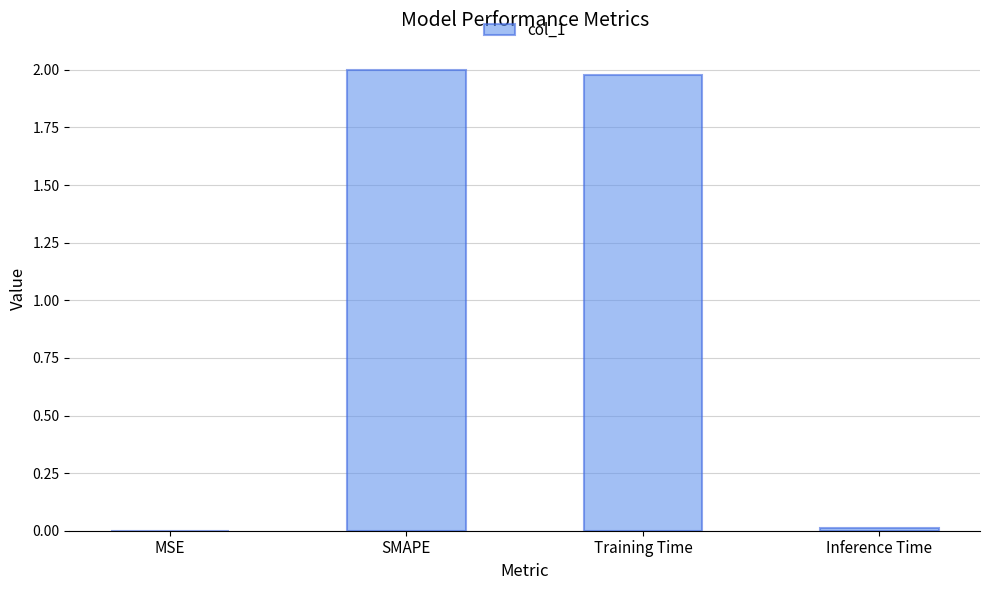

What is the sum of all values?

4.0